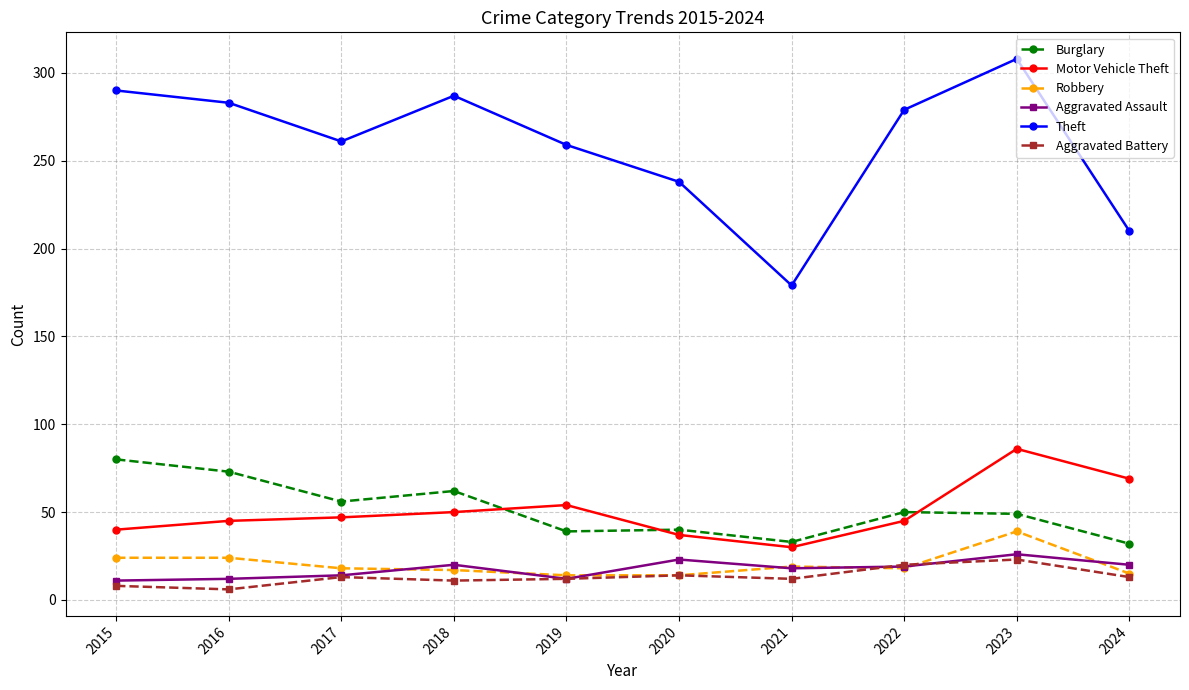

At which category is the sum across all series the highest?

2023